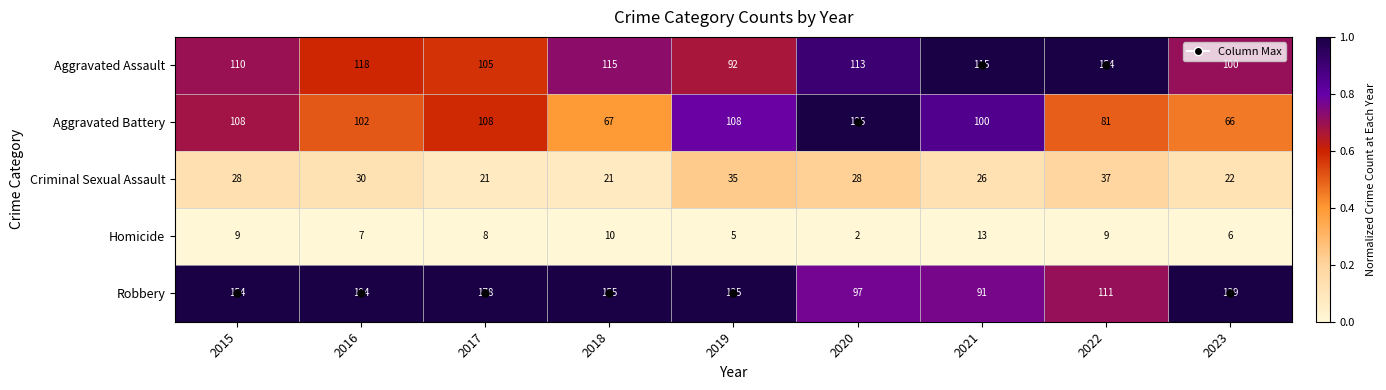

True or false: Homicide has a value of 6 at 2023.

True